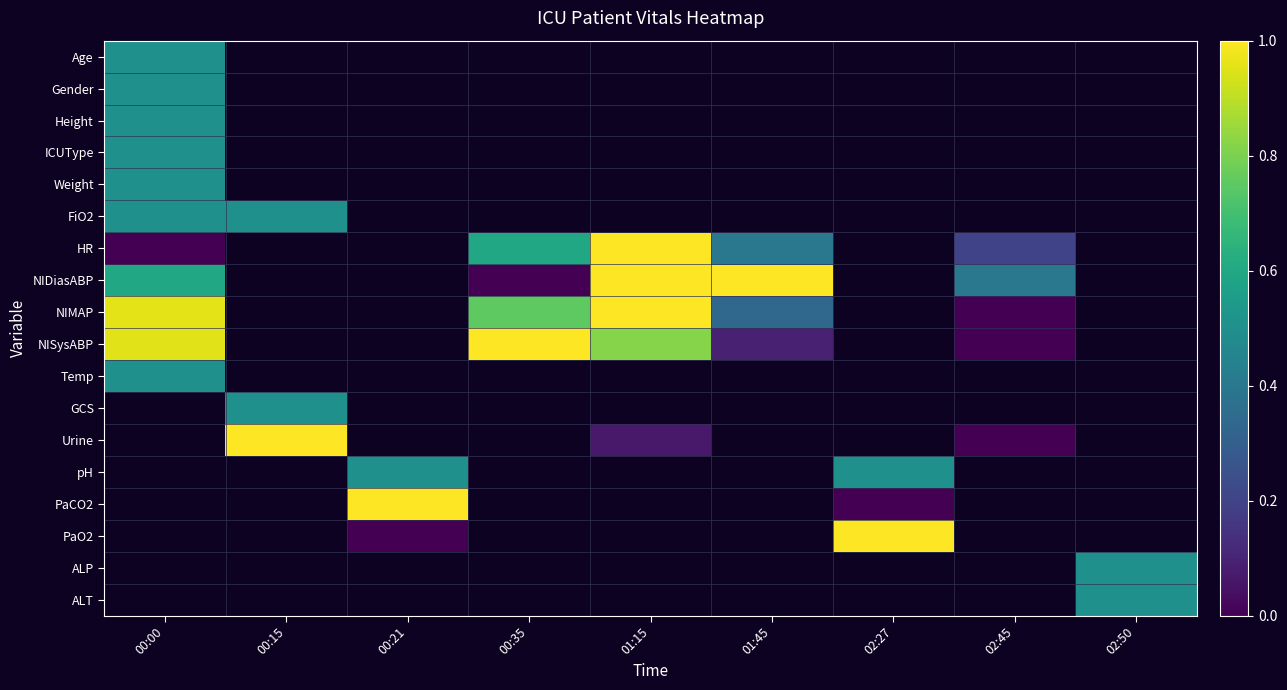

How many distinct data groups are displayed?

18